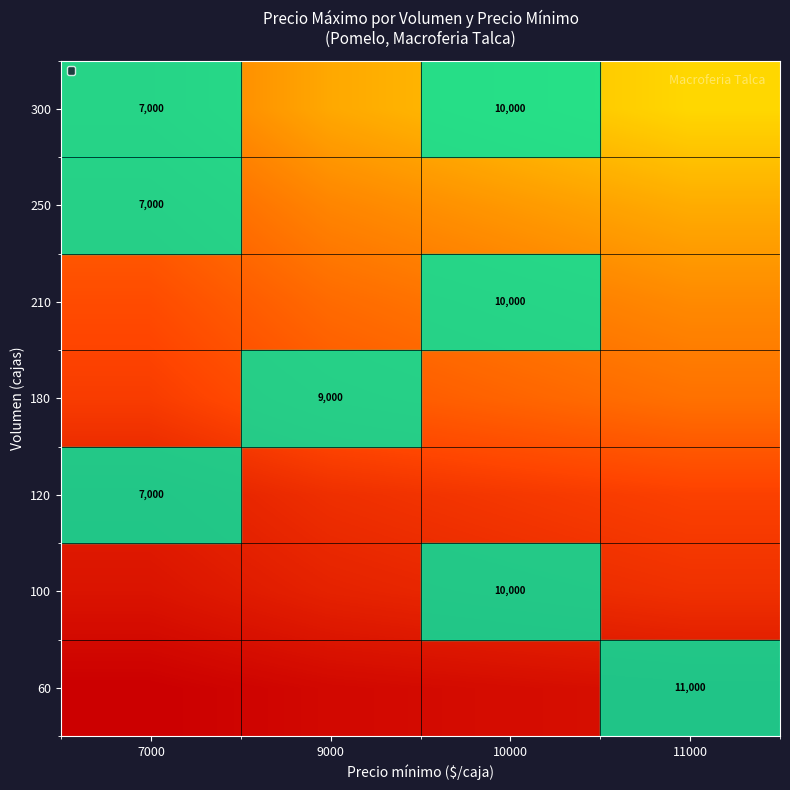

Between 9000 and 10000, which is larger?

10000